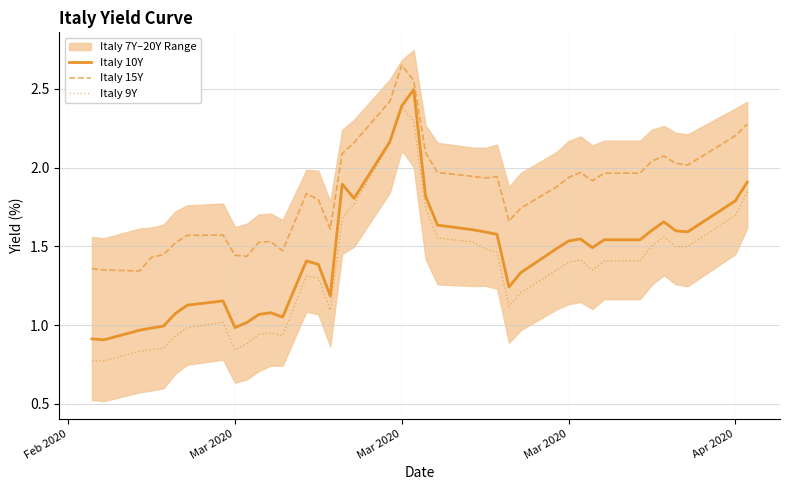

How many data points in Italy 9Y are less than 1?

12